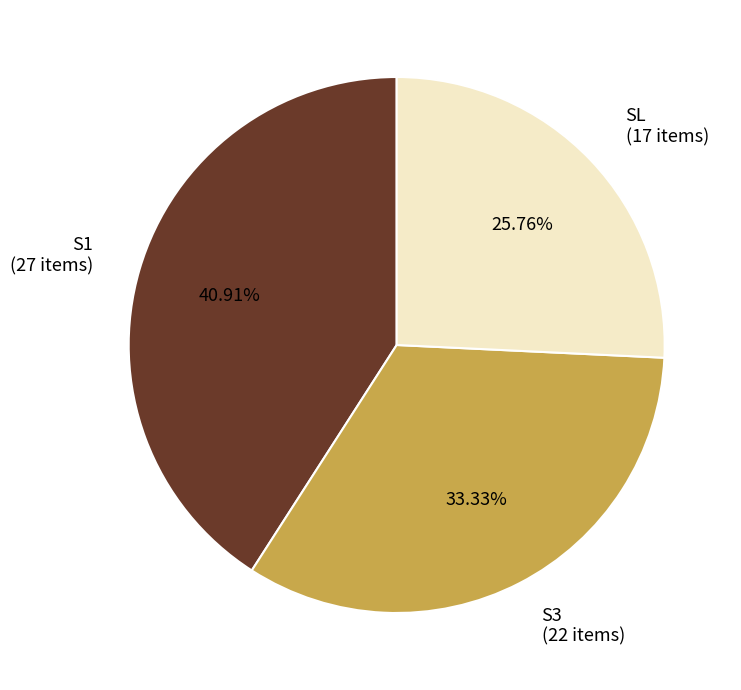

How many segments does this pie chart have?

3